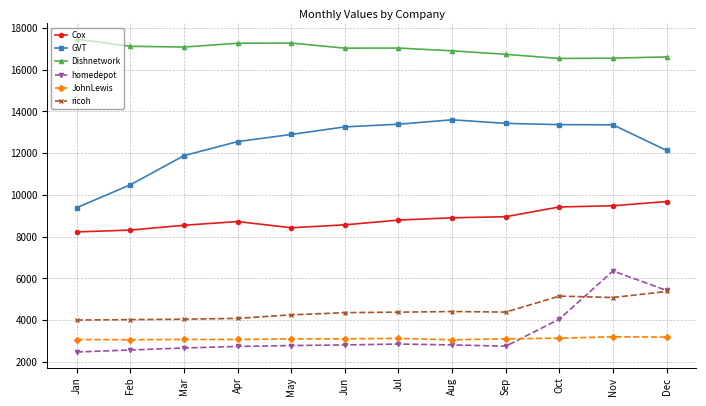

What value does the JohnLewis series have at Aug?

3059